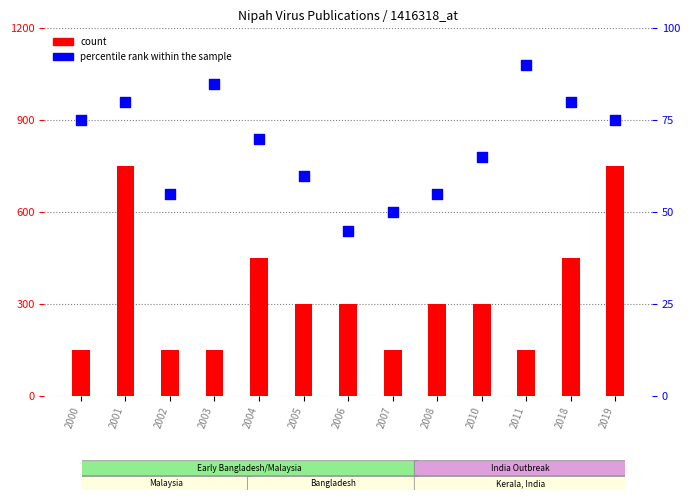

Which series reaches the maximum Y coordinate?

count